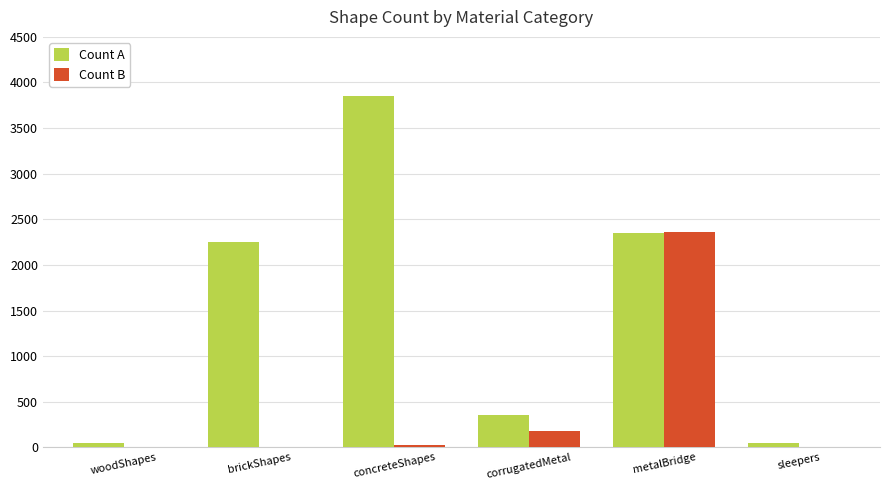

What is the sum of all Count A values?

8912